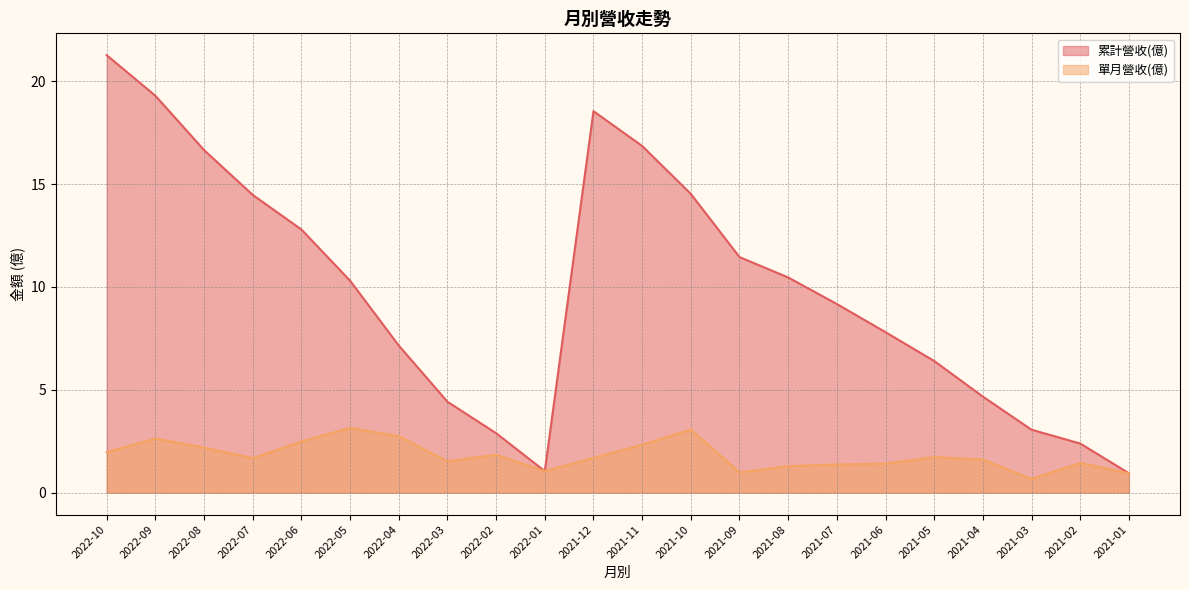

Reading left to right, extract all data points from this chart.

累計營收(億): 21.3	19.3	16.6	14.5	12.8	10.3	7.2	4.4	2.9	1.1	18.5	16.9	14.5	11.4	10.5	9.2	7.8	6.4	4.7	3.1	2.4	0.9
單月營收(億): 2.0	2.6	2.2	1.7	2.5	3.1	2.7	1.5	1.8	1.1	1.7	2.3	3.1	1.0	1.3	1.4	1.4	1.7	1.6	0.7	1.4	0.9